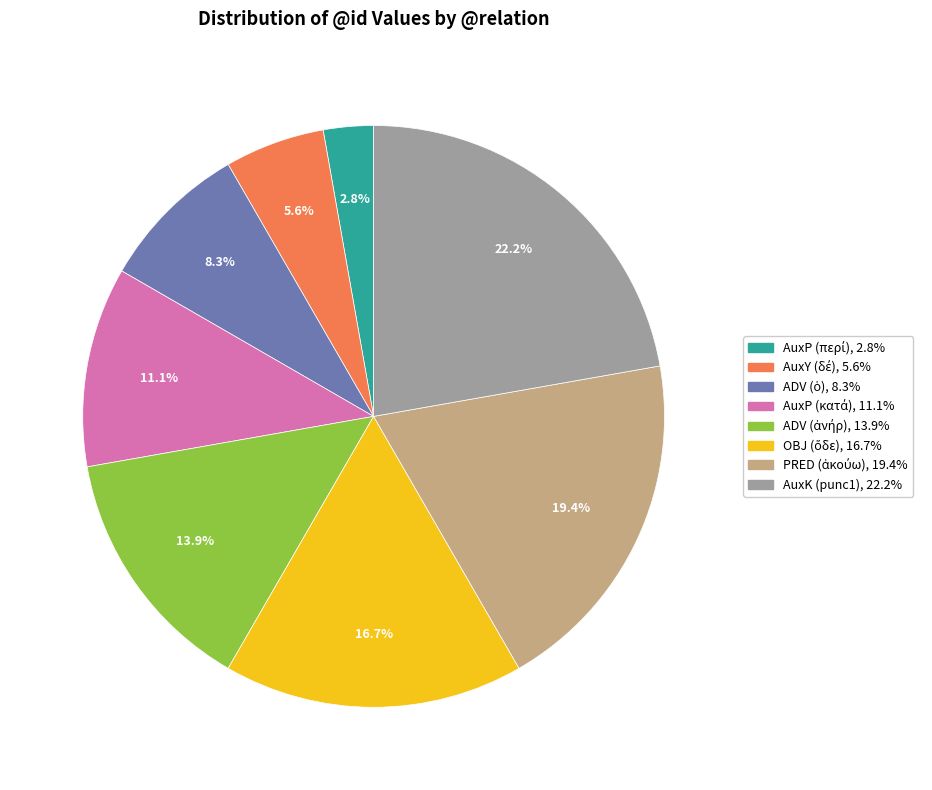

To the nearest percent, what is the average slice percentage?

12%